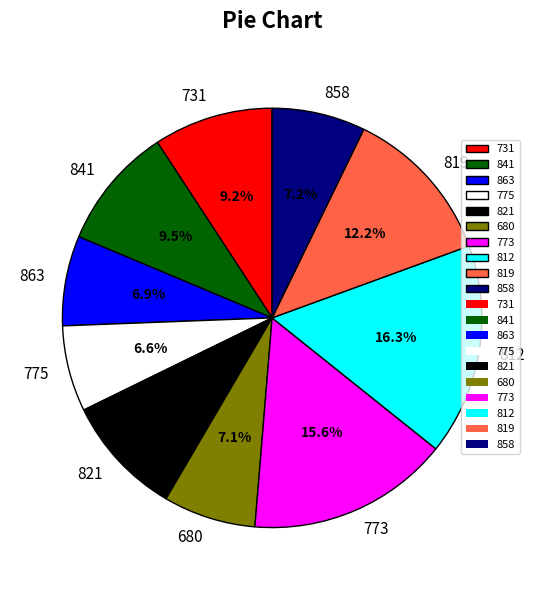

How many slices are in this pie chart?

10